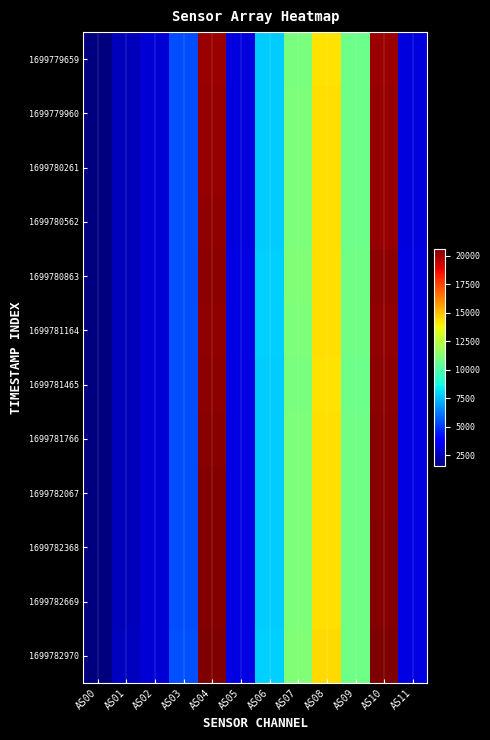

Which category has the highest value across all series?

AS04